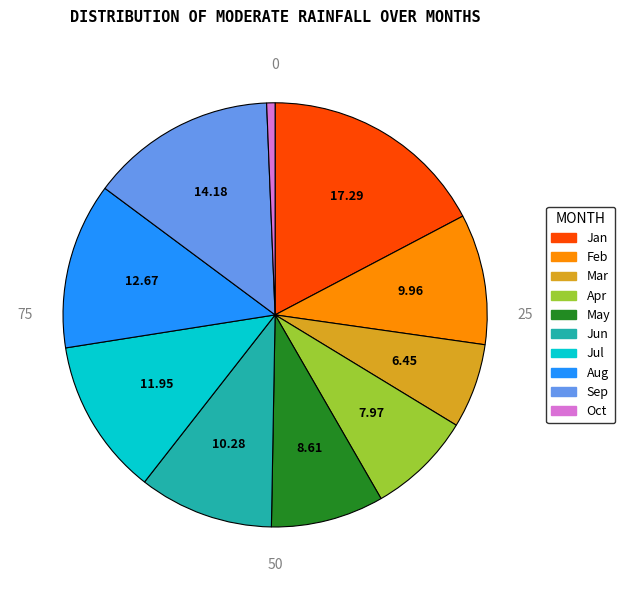

Does any single category account for the majority?

No